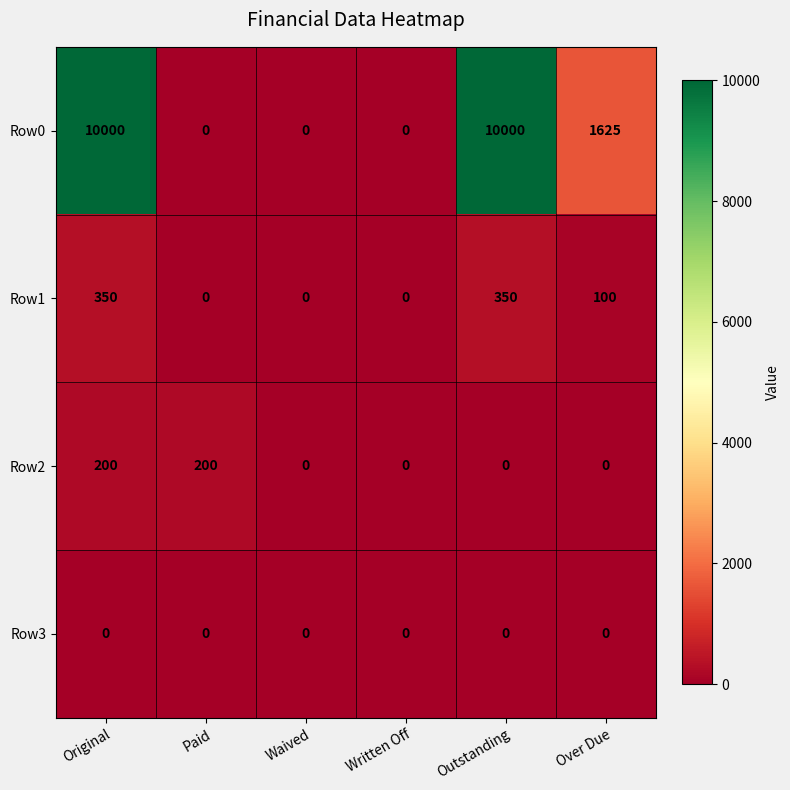

The Row0 series shows 6814 at Original. True or false?

False